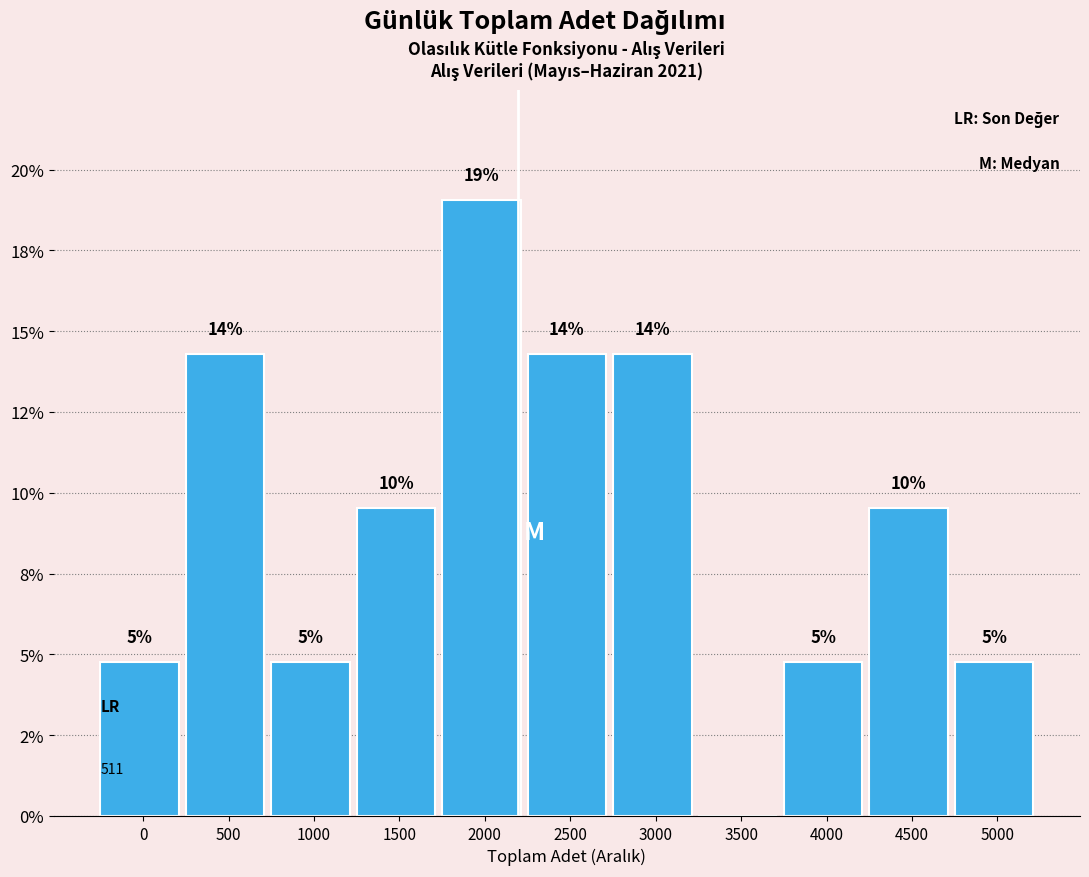

Are the bars horizontal?

No